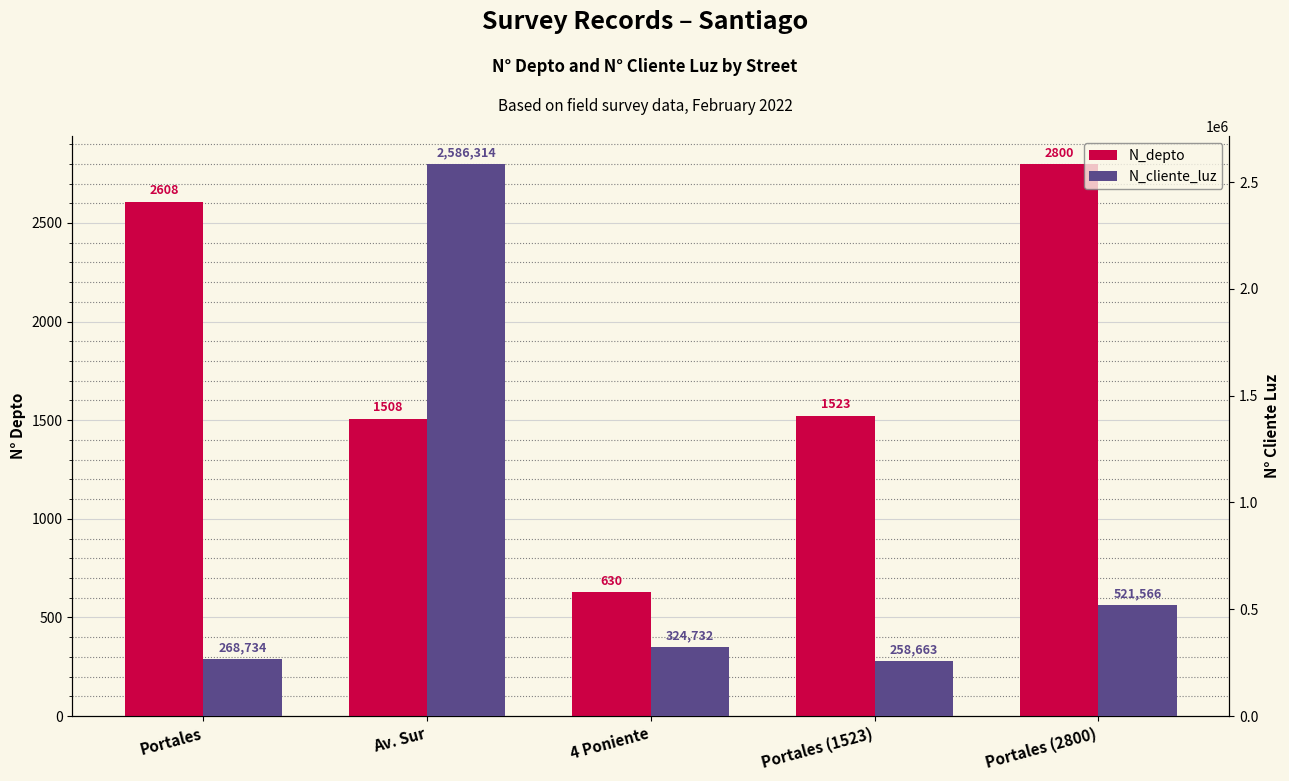

How many data points does each series have?

5